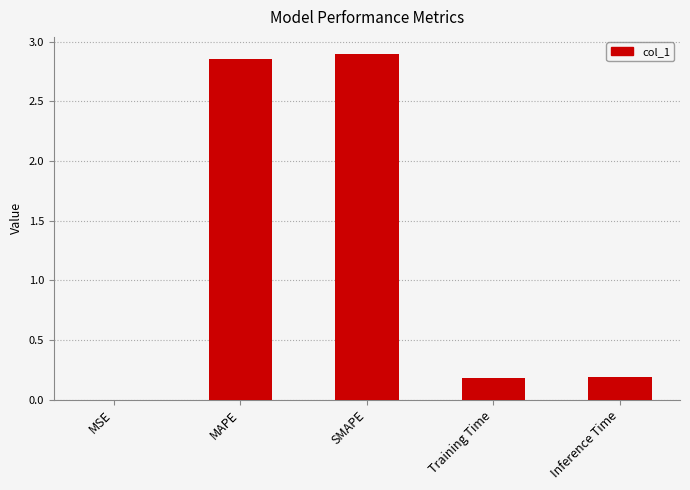

What is the sum of all values?

6.1